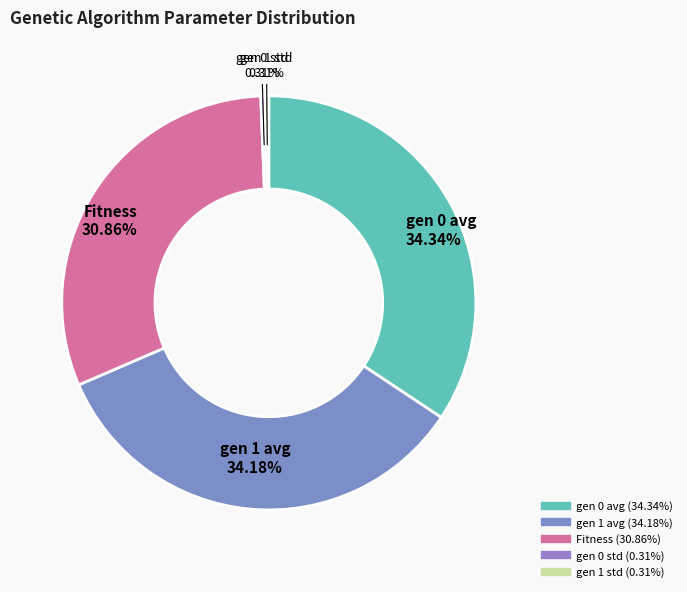

What portion of the pie excludes Fitness?

69.1%